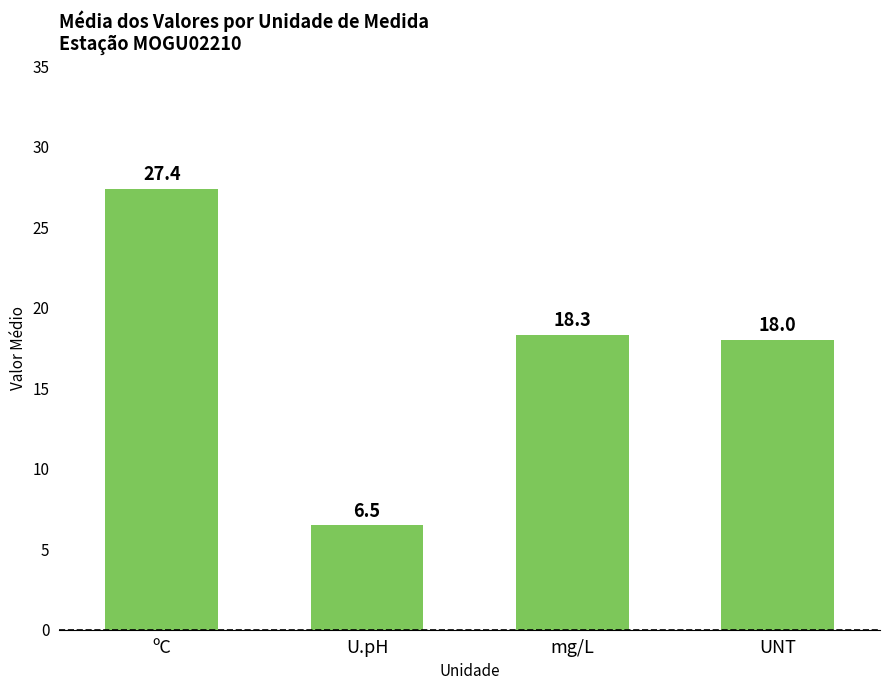

Which label corresponds to the largest value in the chart?

ºC